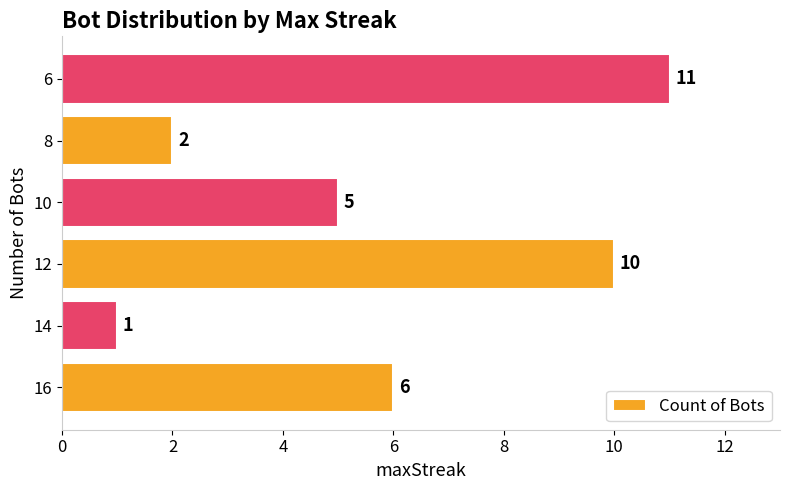

The chart shows a value of 5 at 10. True or false?

True